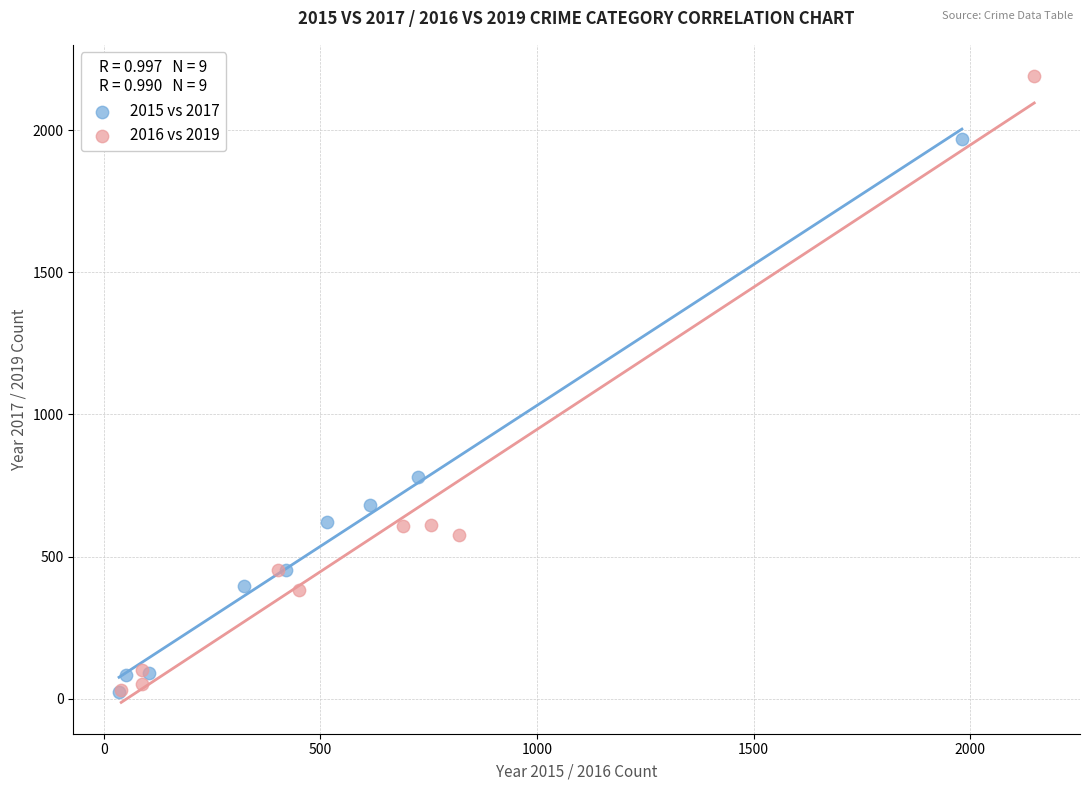

Which series has the largest Y range (max minus min)?

2016 vs 2019